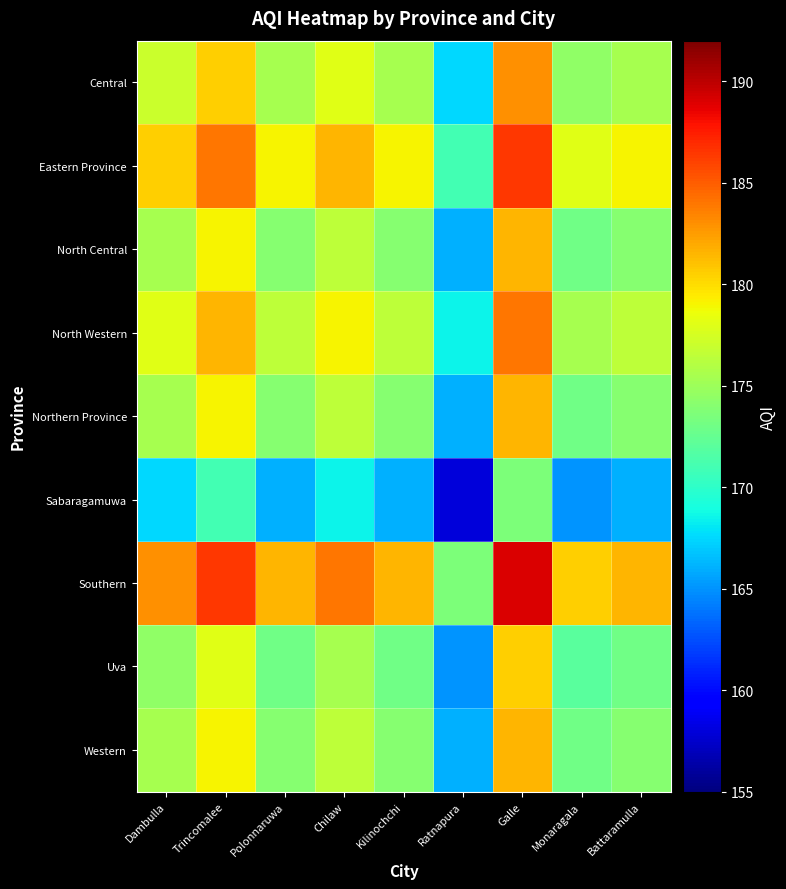

At how many categories does at least one series exceed 158?

9